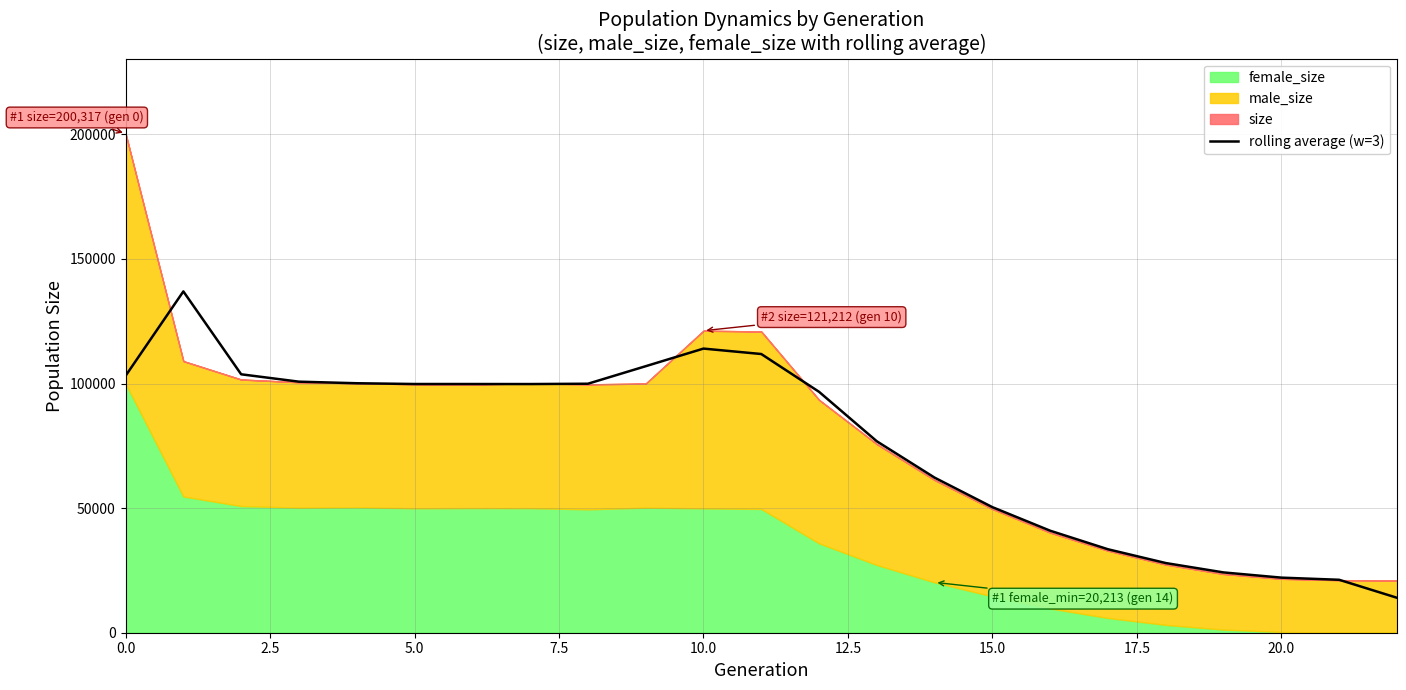

What is the minimum value for rolling average (w=3)?

14032.0